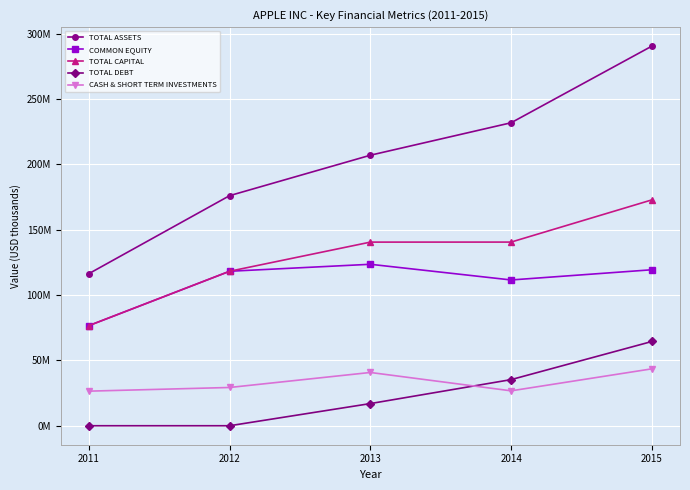

What is the total value across all series at 2015?

690660000